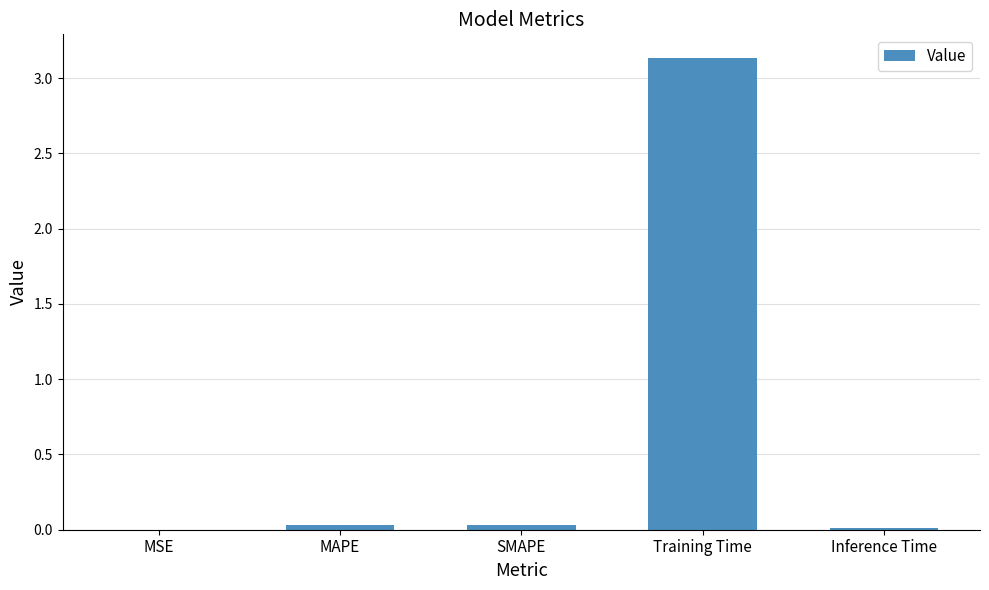

At which category does the chart reach its peak across all series?

Training Time